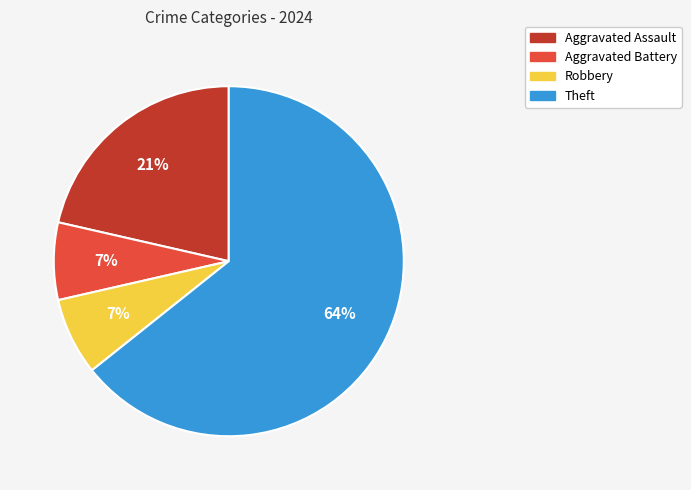

To the nearest percent, what is the average slice percentage?

25%